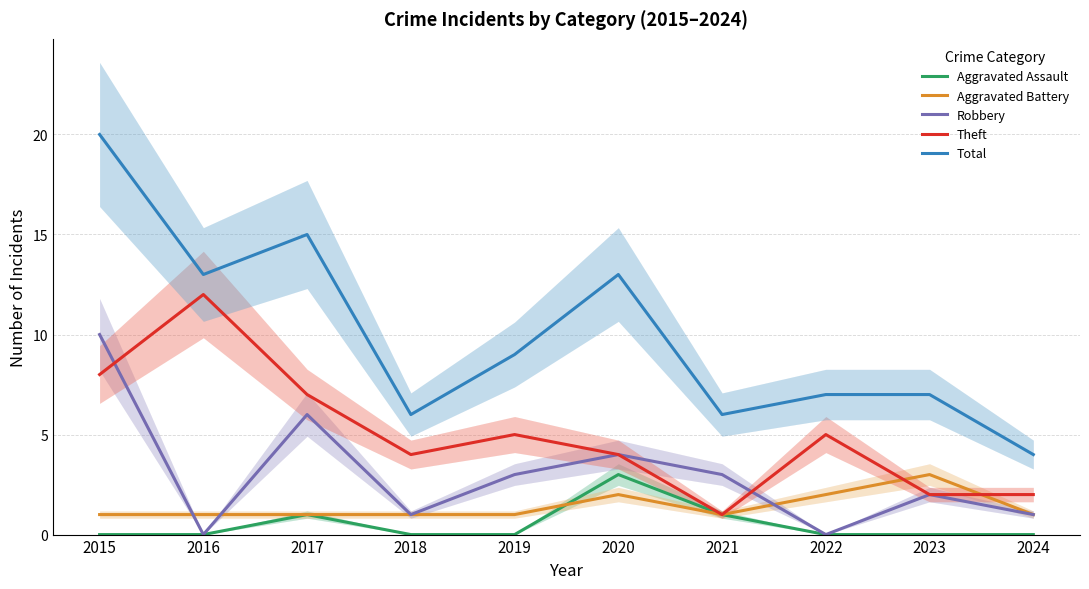

Between 2016 and 2020, which series saw the biggest shift?

Theft